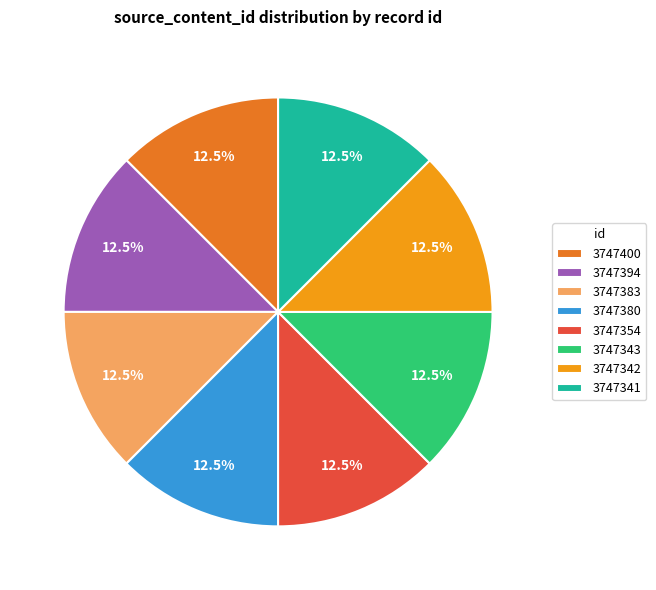

Does any single category account for the majority?

No